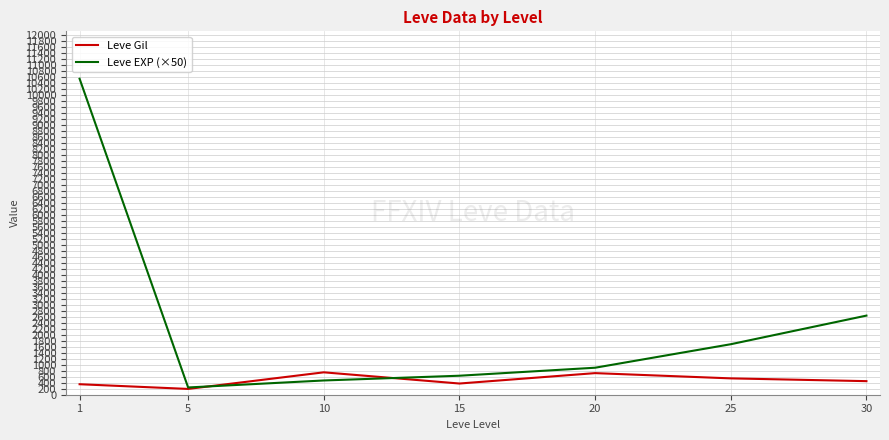

The value of Leve Gil at 20 is 313.3. True or false?

False